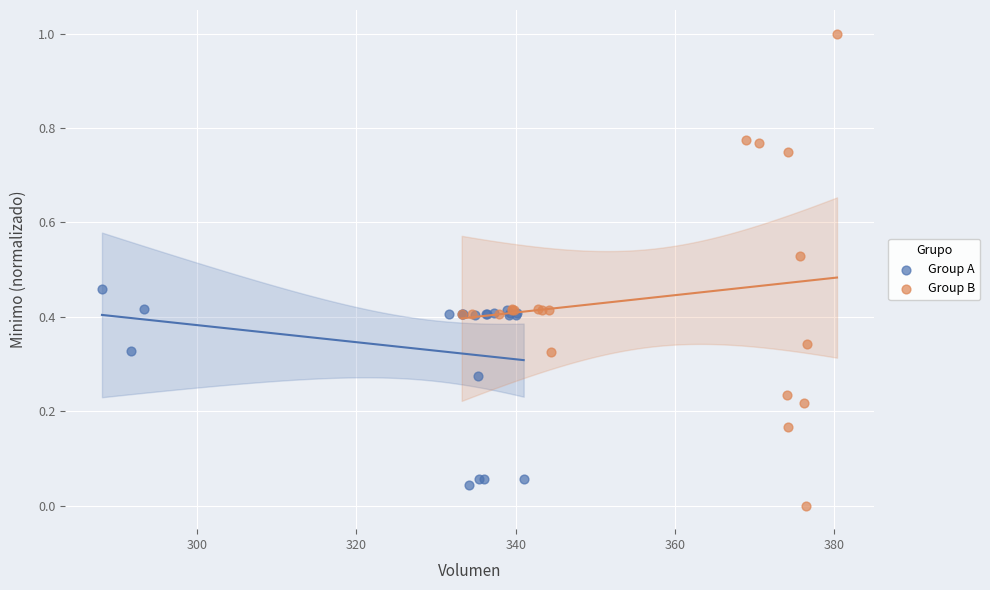

Which series contains the highest Y value?

Group B